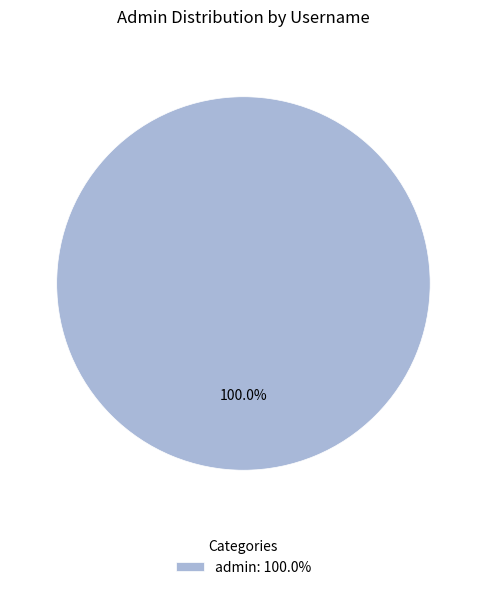

Rank the categories by value from highest to lowest.

admin: 100.0%